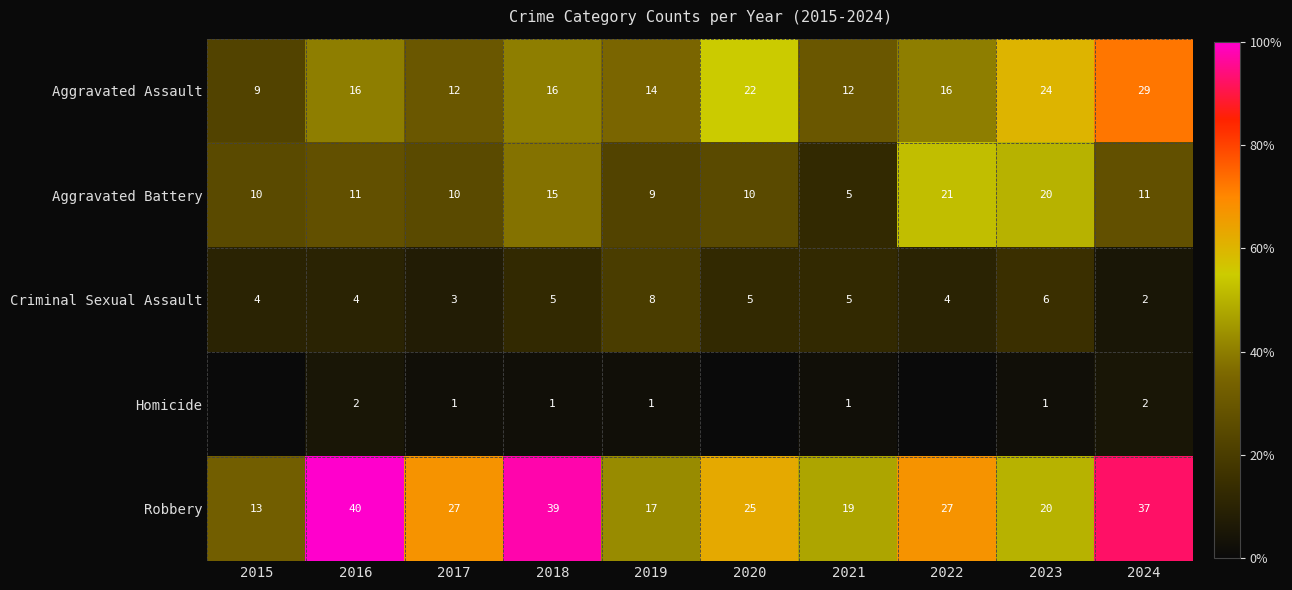

The Homicide series shows 2 at 2024. True or false?

True